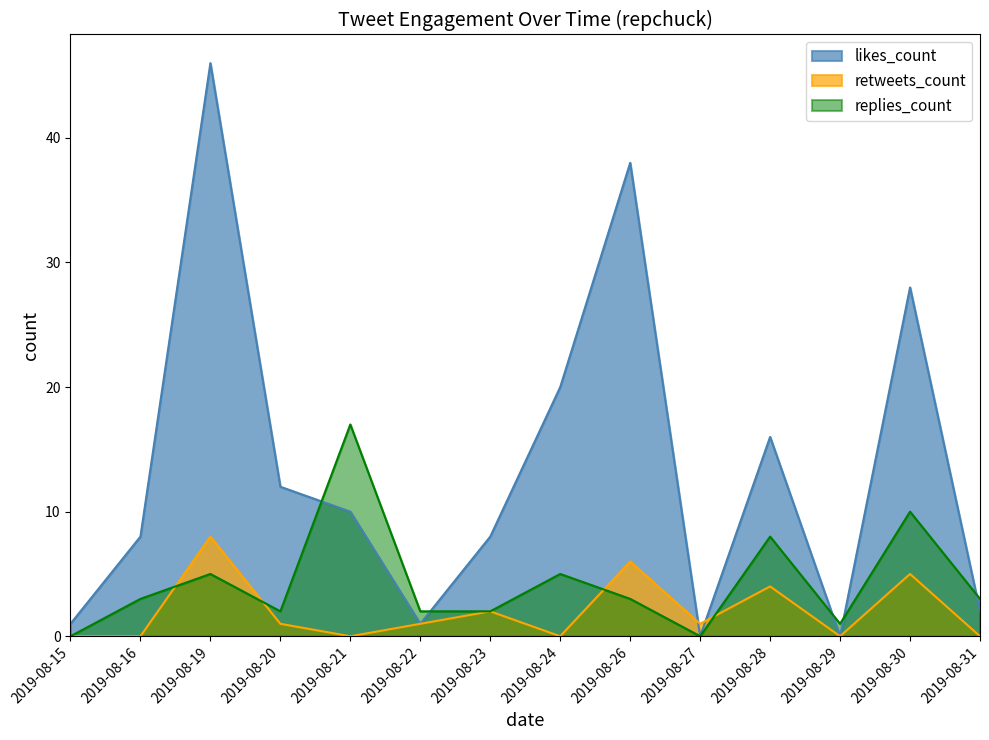

What is the average value of the retweets_count series?

2